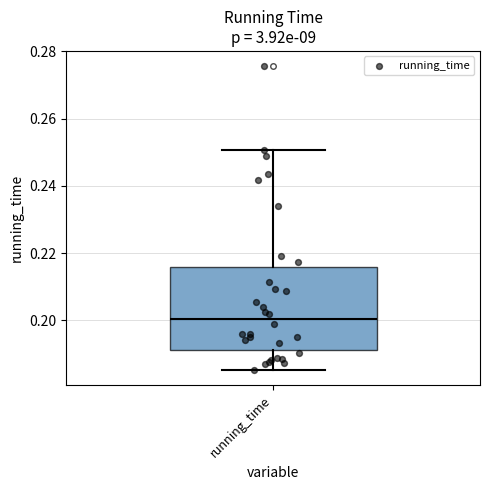

Where is the upper edge of the box for running_time on the y-axis? The values are not printed on the chart, so give them approximately, as read against the axis.

0.216